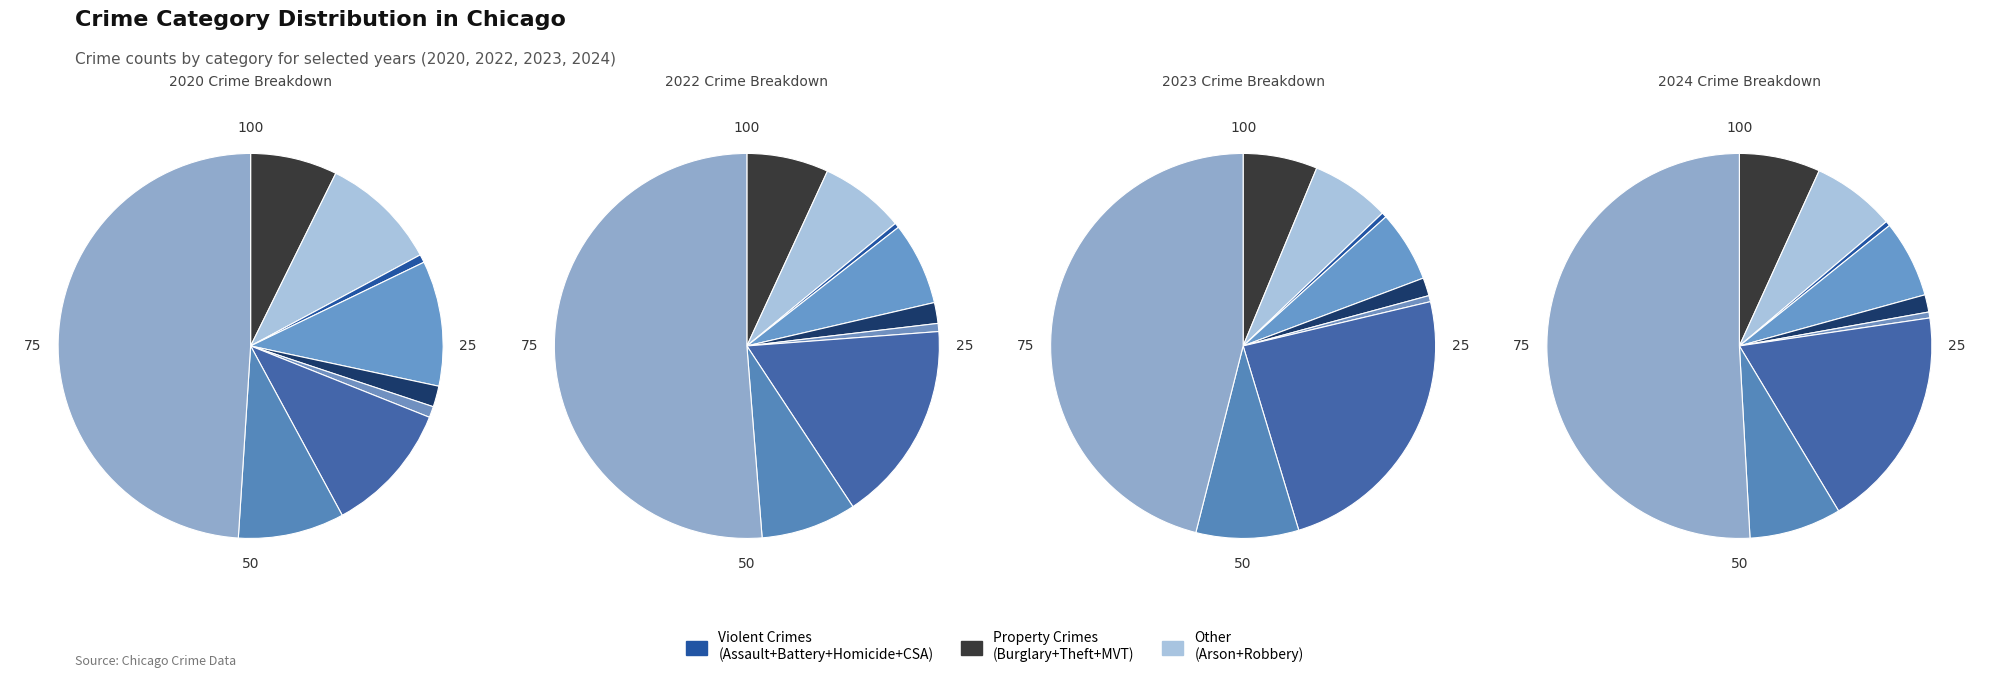

How many slices are in this pie chart?

9